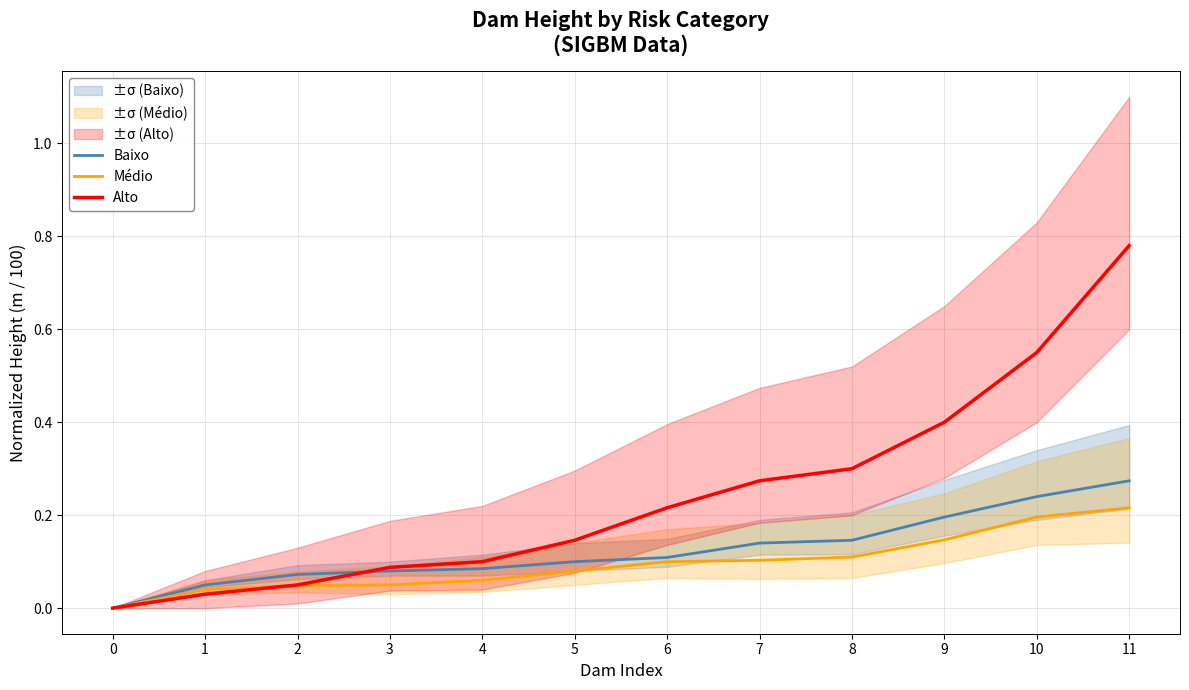

What are all the series names shown in the legend?

Baixo, Médio, Alto